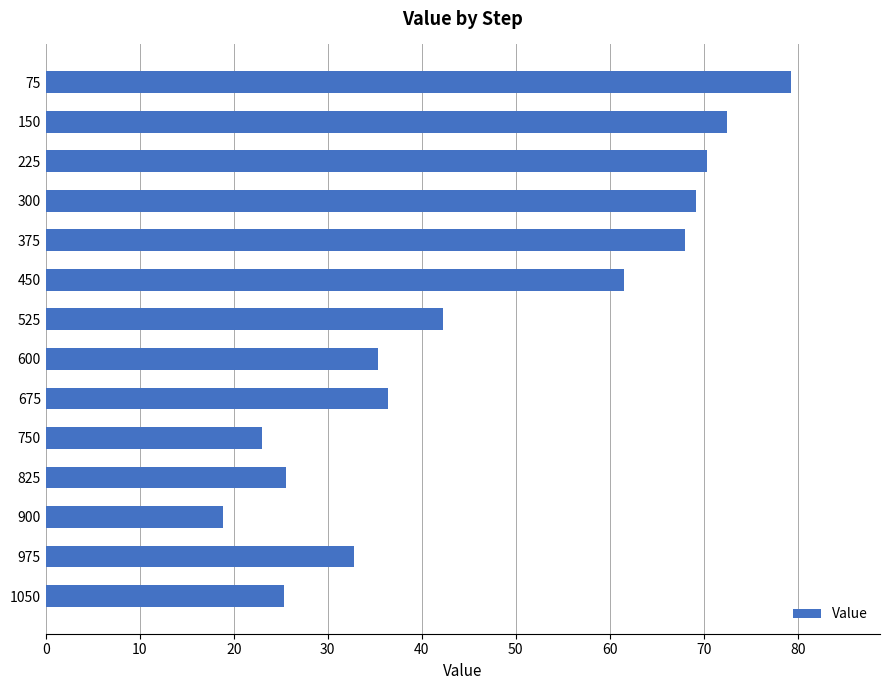

What is the value of the 14th bar from the top?

25.3